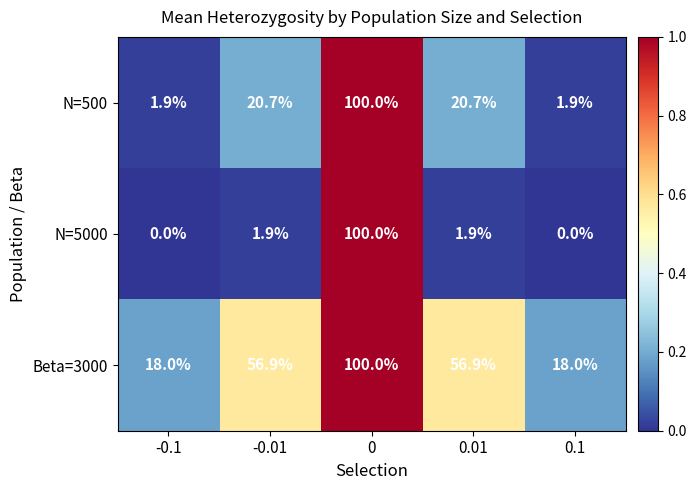

How many categories are shown in the chart?

5